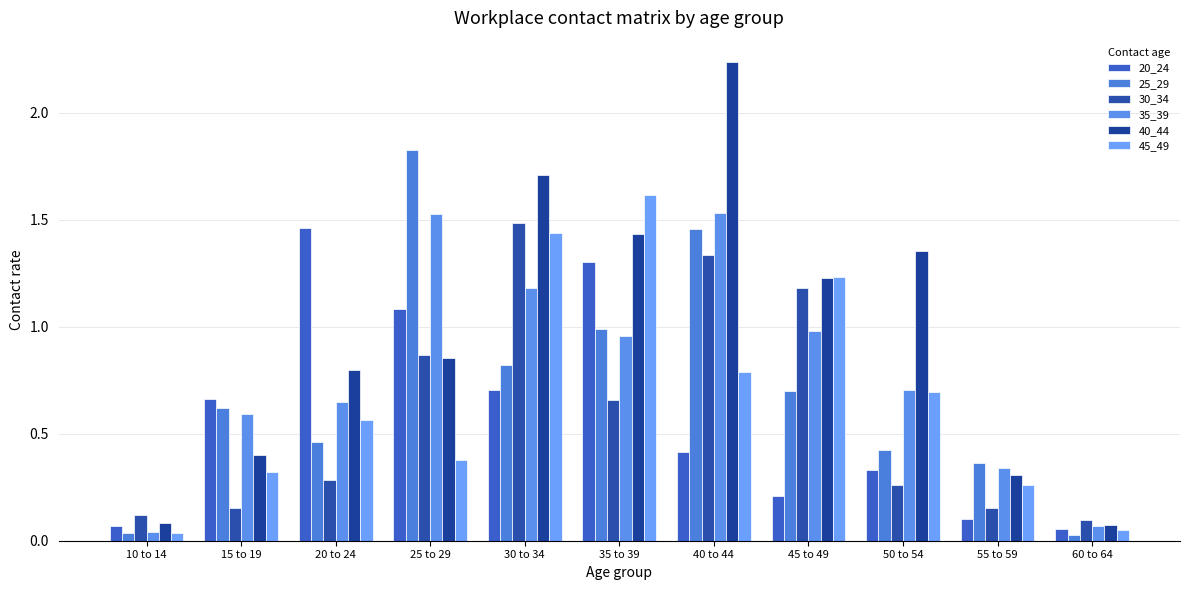

Rank the series by their maximum value, from lowest to highest.

20_24, 30_34, 35_39, 45_49, 25_29, 40_44